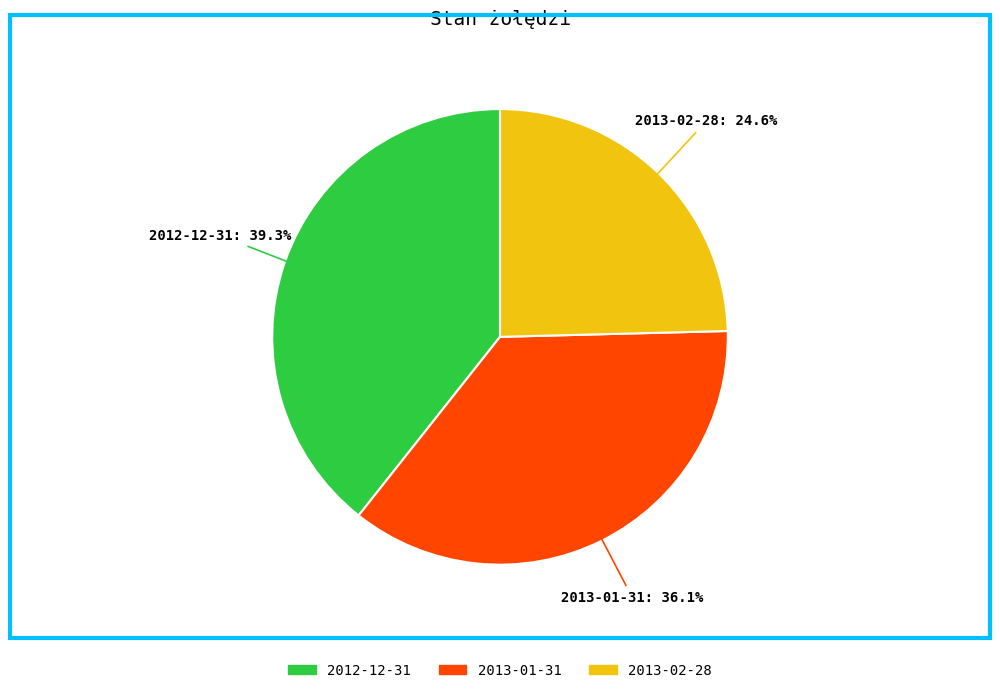

Combined, do 2013-02-28 and 2013-01-31 account for over 50%?

Yes